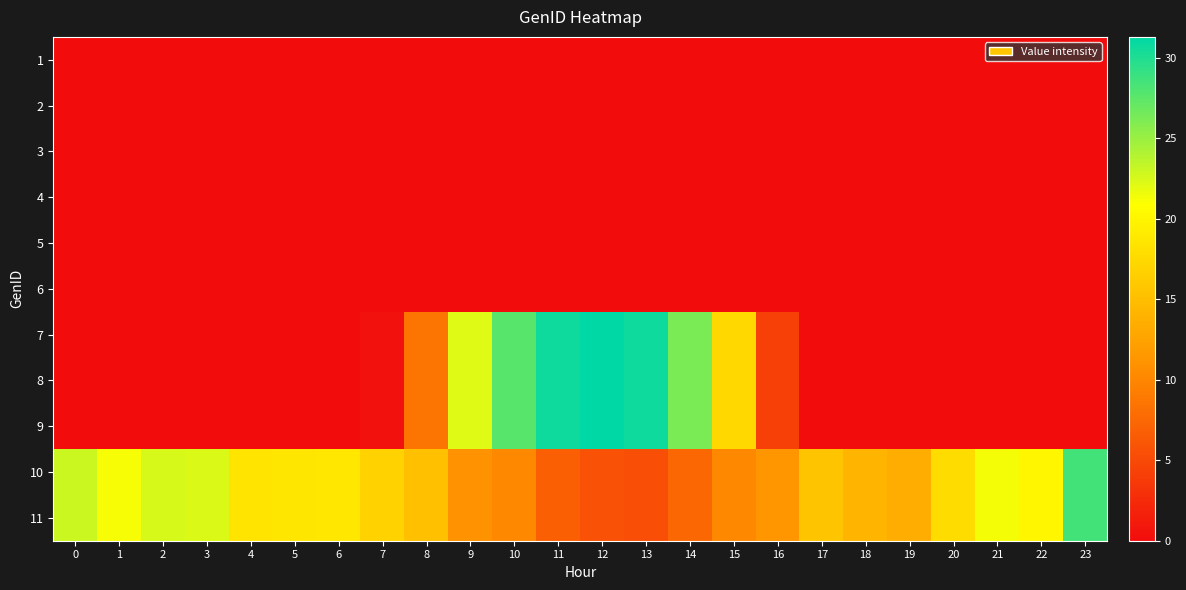

At how many categories does at least one series exceed 24?

6